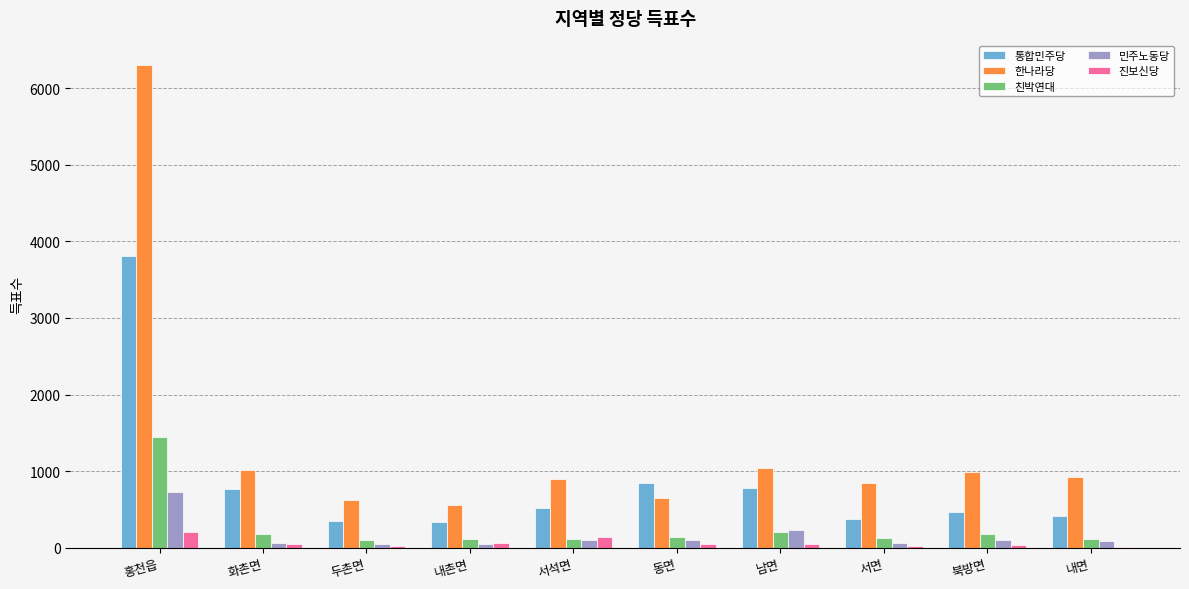

Between 홍천읍 and 동면, which series saw the biggest shift?

한나라당